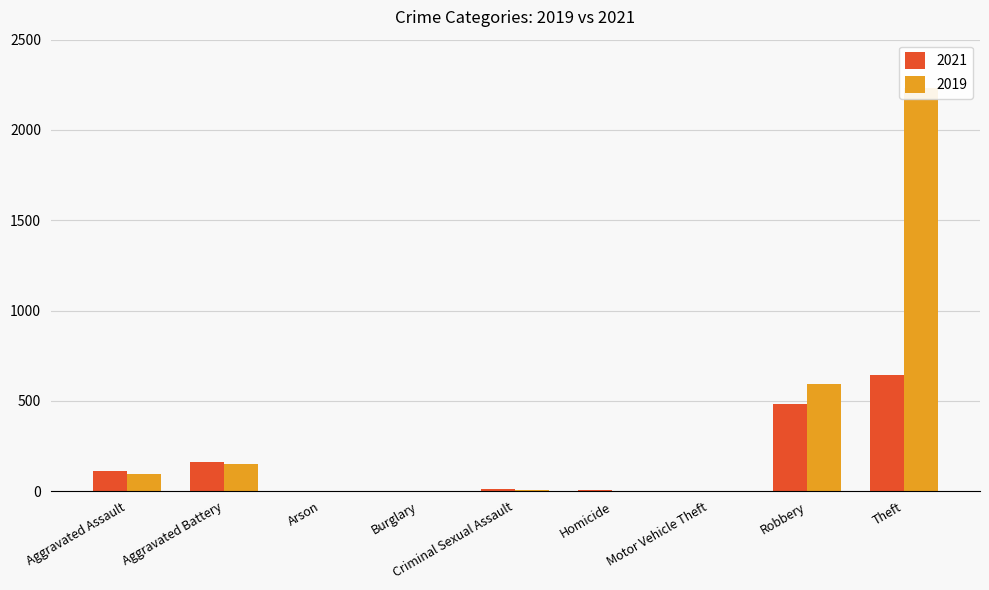

Which has a higher value, Motor Vehicle Theft or Criminal Sexual Assault?

Criminal Sexual Assault